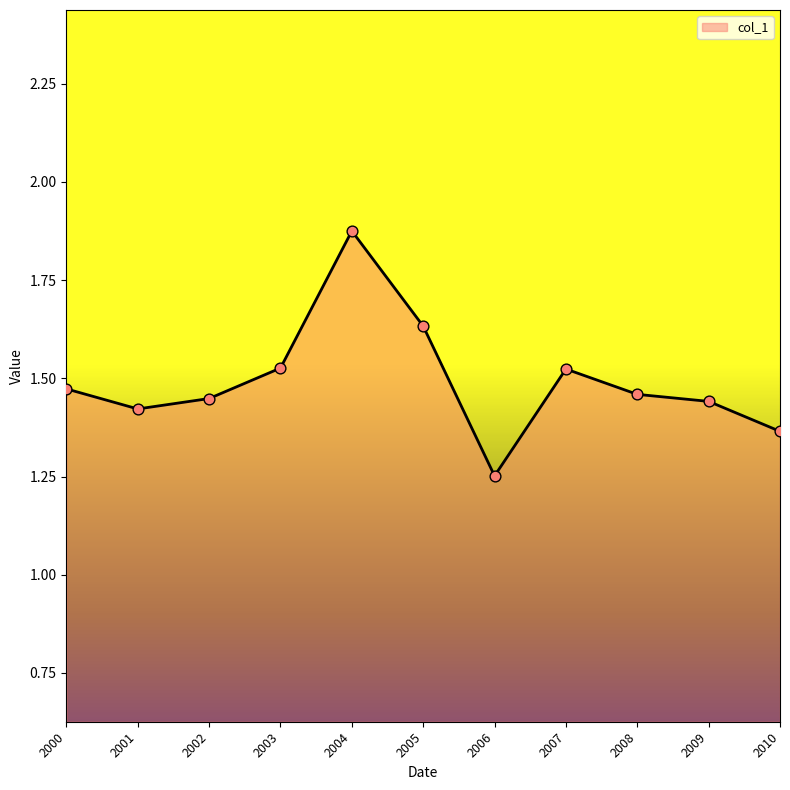

Approximately how many times larger is the value at 2003 compared to 2002?

1.1